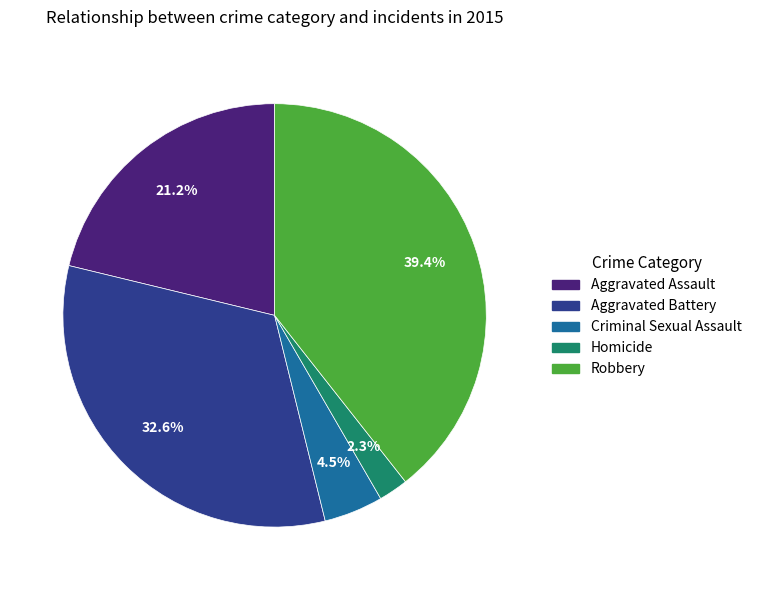

To the nearest percent, what percentage of the pie is Aggravated Assault?

21%